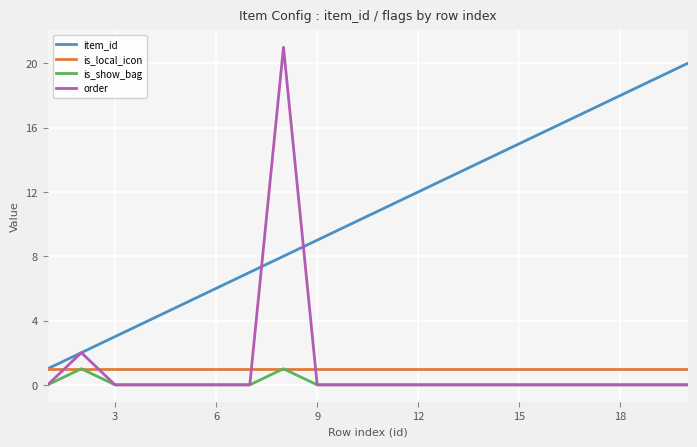

Which series has the widest spread of values?

order